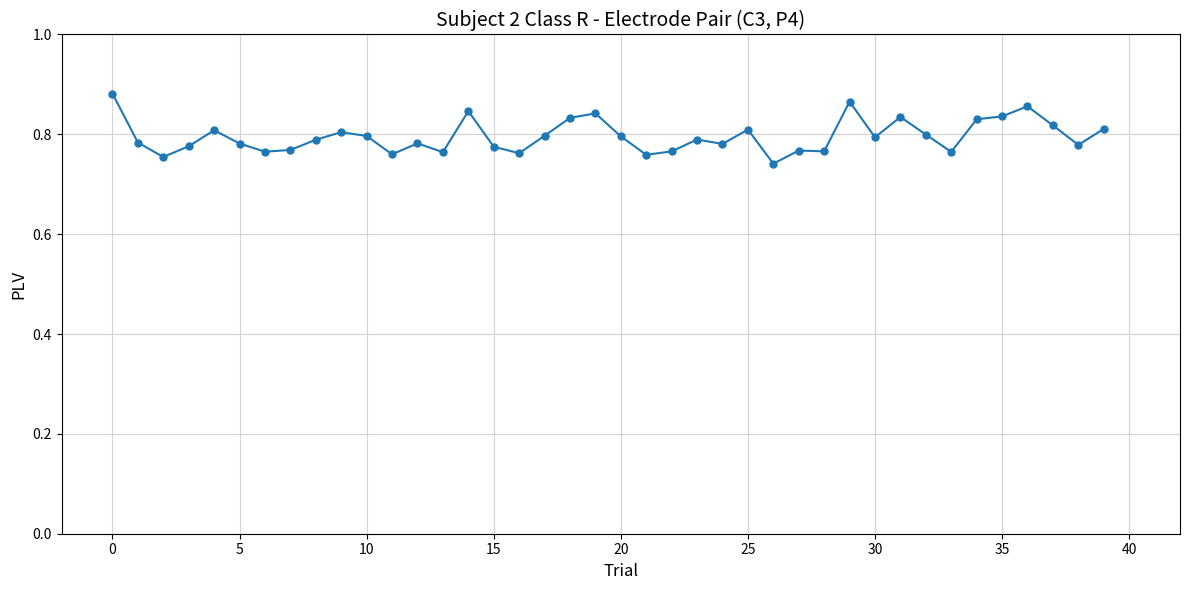

True or false: there are more than 2 points higher than both neighbors.

True